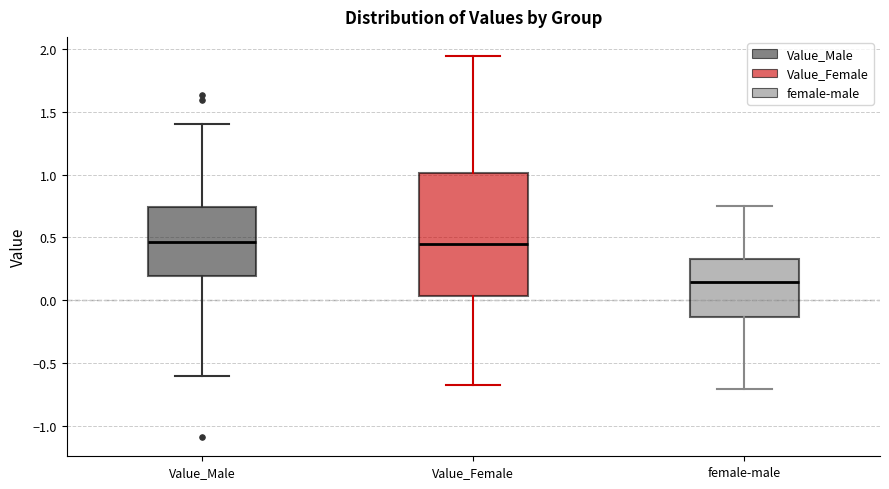

Reading left to right, read every box against the y-axis: the position of its median line, the range the box covers, and the ends of its whiskers. The values are not printed on the chart, so give them approximately, as read against the axis.

Value_Male: median 0.45, box 0.20 to 0.75, whiskers -0.60 to 1.40
Value_Female: median 0.45, box 0.05 to 1.00, whiskers -0.65 to 1.95
female-male: median 0.15, box -0.15 to 0.35, whiskers -0.70 to 0.75